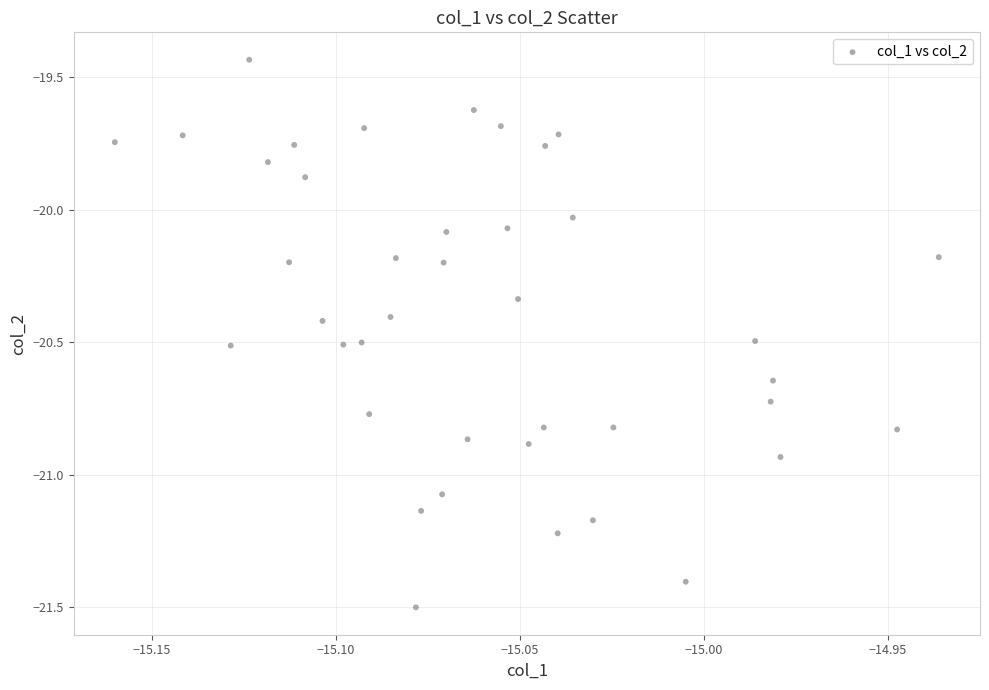

What is the range of Y values (max minus min)?

2.1